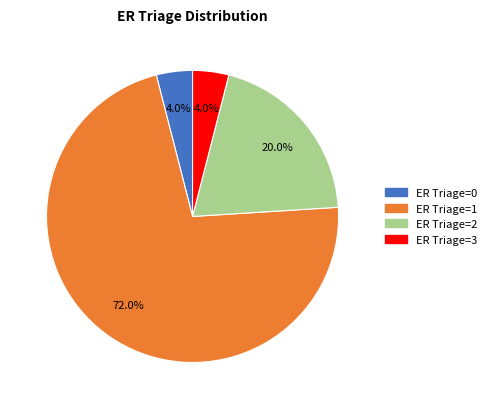

How many slices are in this pie chart?

4